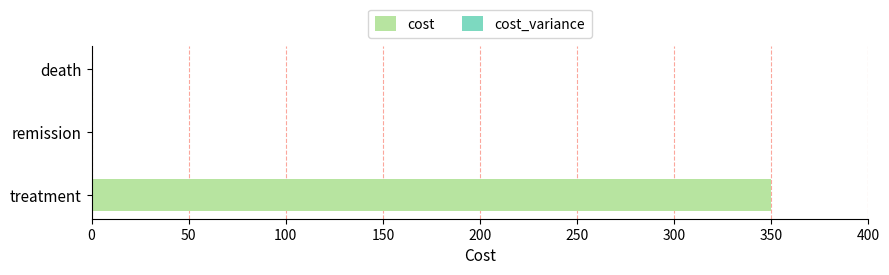

Between treatment and death, which is larger?

treatment